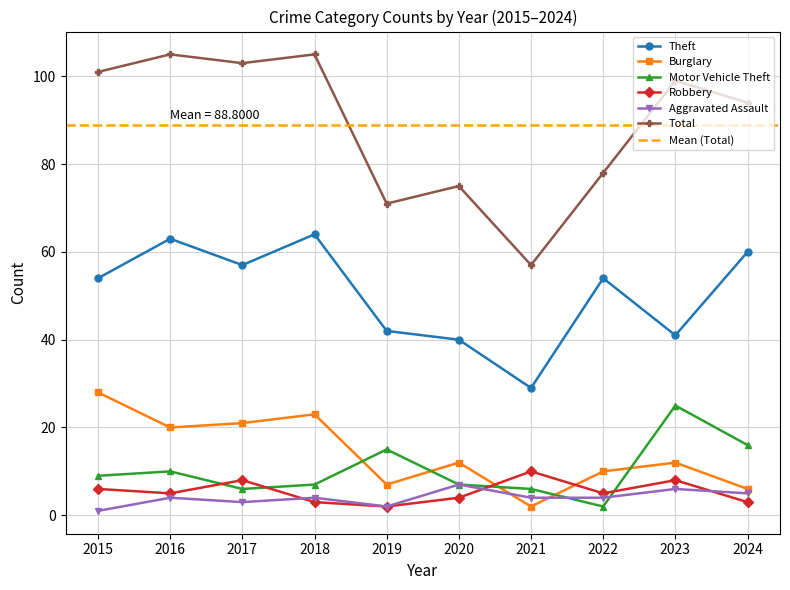

Is it true that Aggravated Assault equals 2 at 2022?

False